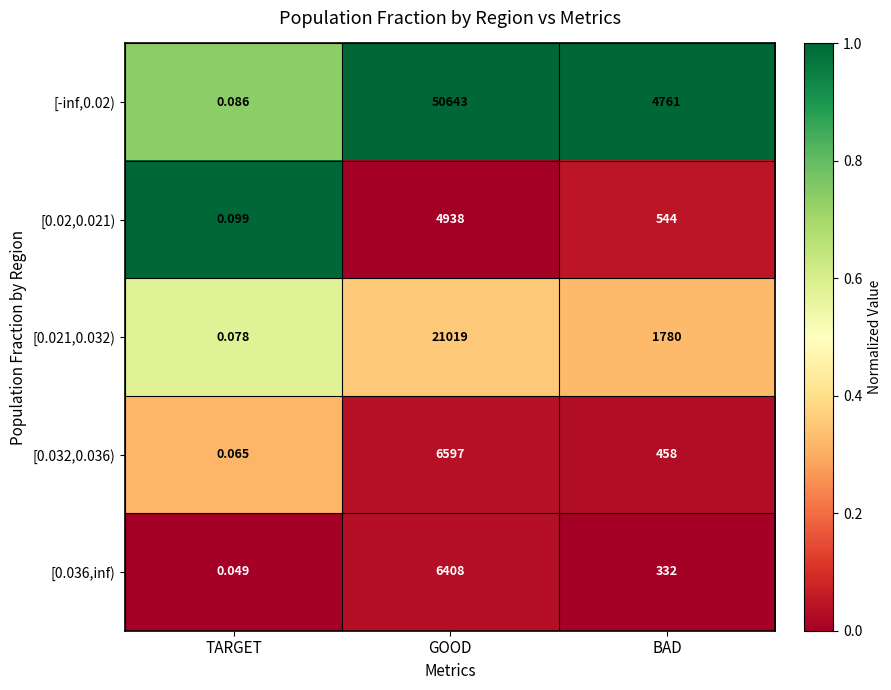

Which category has the highest value across all series?

GOOD